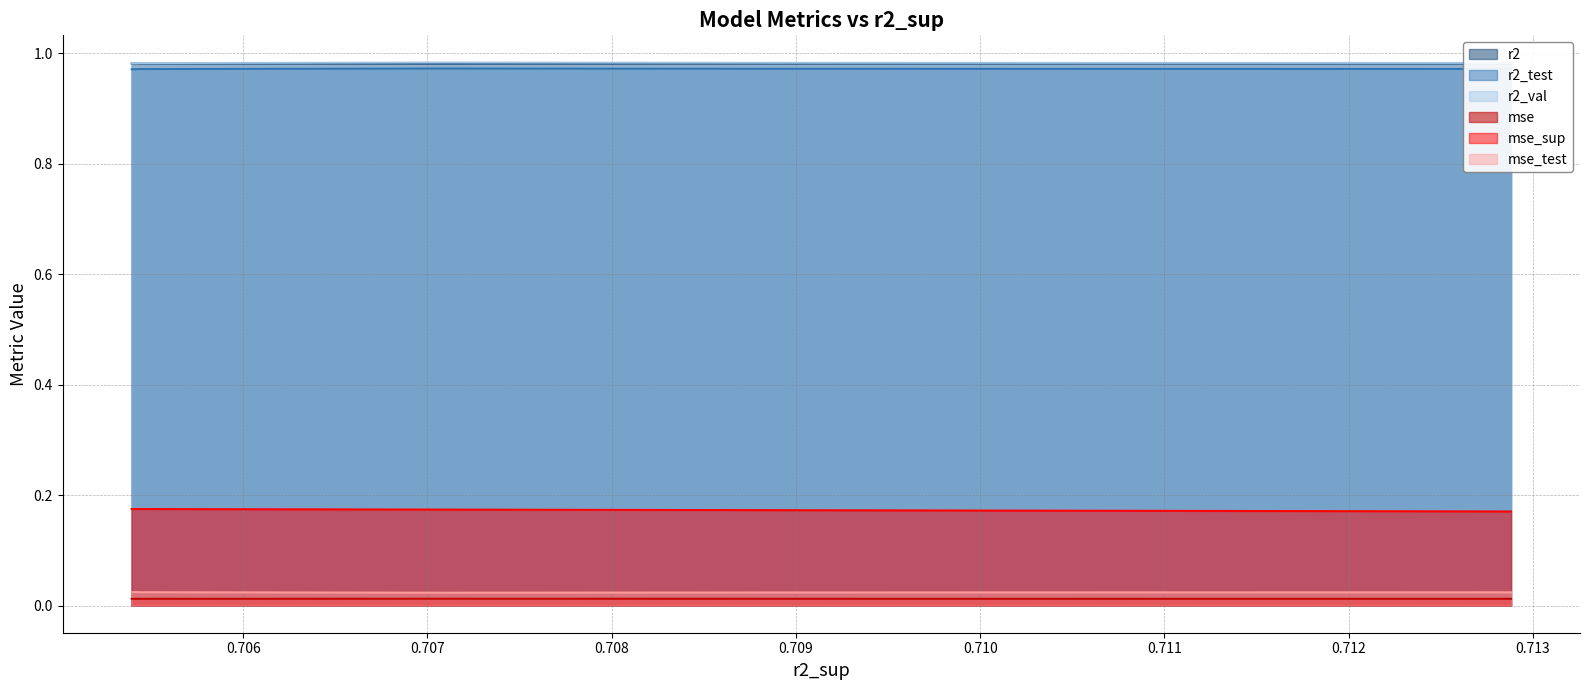

Count the r2 values in the range 0 to 1.

10